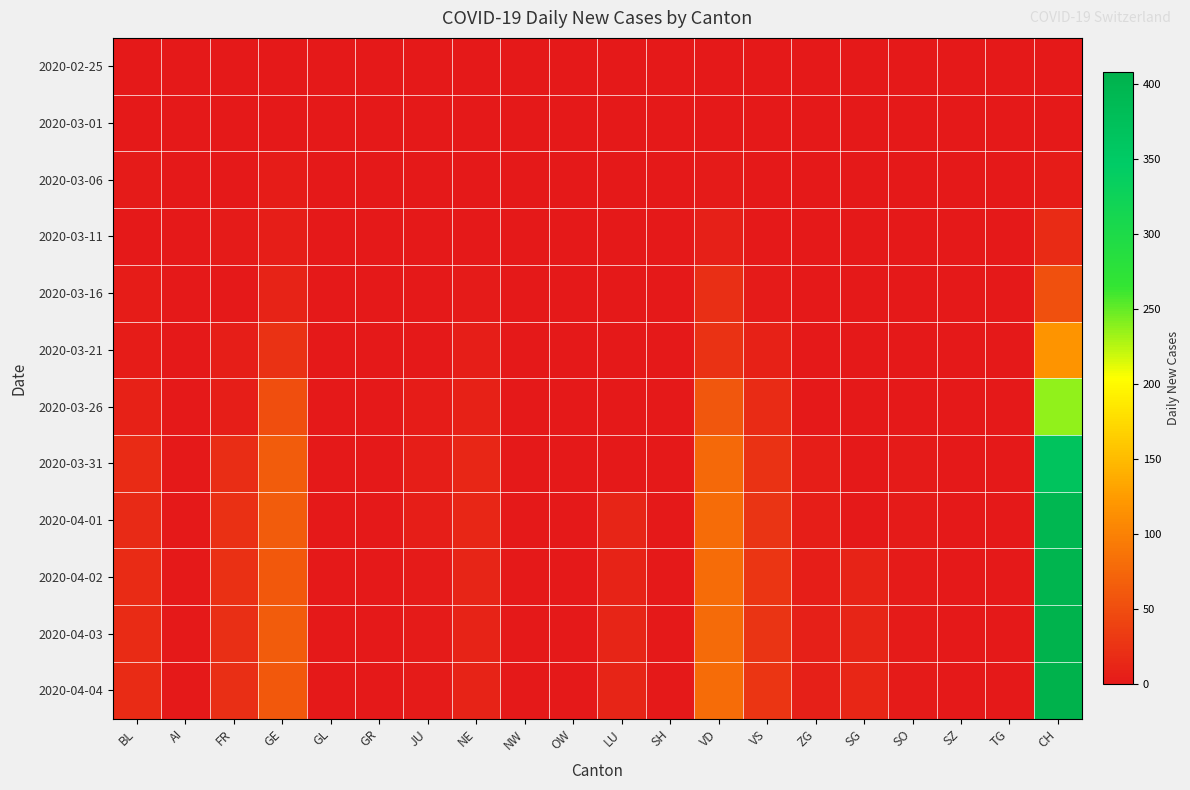

Reading left to right, list all the values displayed in this chart.

2020-02-25: BL=0	AI=0	FR=0	GE=0	GL=0	GR=0	JU=0	NE=0	NW=0	OW=0	LU=0	SH=0	VD=0	VS=0	ZG=0	SG=0	SO=0	SZ=0	TG=0	CH=0
2020-03-01: BL=0	AI=0	FR=0	GE=0	GL=0	GR=0	JU=0	NE=0	NW=0	OW=0	LU=0	SH=0	VD=0	VS=0	ZG=0	SG=0	SO=0	SZ=0	TG=0	CH=0
2020-03-06: BL=2	AI=0	FR=0	GE=4	GL=0	GR=0	JU=0	NE=0	NW=0	OW=0	LU=0	SH=0	VD=2	VS=0	ZG=0	SG=0	SO=0	SZ=0	TG=0	CH=4
2020-03-11: BL=1	AI=0	FR=2	GE=6	GL=0	GR=0	JU=0	NE=1	NW=0	OW=0	LU=0	SH=0	VD=7	VS=1	ZG=0	SG=0	SO=0	SZ=0	TG=0	CH=18
2020-03-16: BL=4	AI=0	FR=0	GE=10	GL=0	GR=0	JU=0	NE=2	NW=0	OW=0	LU=0	SH=0	VD=21	VS=2	ZG=0	SG=0	SO=0	SZ=0	TG=0	CH=54
2020-03-21: BL=4	AI=0	FR=6	GE=25	GL=0	GR=0	JU=1	NE=5	NW=0	OW=0	LU=0	SH=0	VD=24	VS=8	ZG=0	SG=0	SO=0	SZ=0	TG=0	CH=119
2020-03-26: BL=9	AI=0	FR=5	GE=52	GL=0	GR=0	JU=4	NE=9	NW=0	OW=0	LU=0	SH=0	VD=59	VS=19	ZG=1	SG=0	SO=1	SZ=0	TG=0	CH=237
2020-03-31: BL=18	AI=0	FR=20	GE=64	GL=0	GR=0	JU=5	NE=14	NW=0	OW=0	LU=0	SH=0	VD=77	VS=24	ZG=6	SG=0	SO=3	SZ=0	TG=0	CH=368
2020-04-01: BL=17	AI=0	FR=23	GE=64	GL=0	GR=0	JU=5	NE=14	NW=0	OW=0	LU=12	SH=0	VD=80	VS=26	ZG=5	SG=0	SO=3	SZ=0	TG=0	CH=394
2020-04-02: BL=18	AI=0	FR=23	GE=62	GL=0	GR=0	JU=3	NE=12	NW=0	OW=0	LU=11	SH=0	VD=81	VS=28	ZG=5	SG=11	SO=3	SZ=0	TG=0	CH=400
2020-04-03: BL=18	AI=0	FR=21	GE=65	GL=0	GR=0	JU=3	NE=11	NW=0	OW=0	LU=12	SH=0	VD=79	VS=26	ZG=7	SG=12	SO=3	SZ=0	TG=0	CH=406
2020-04-04: BL=19	AI=0	FR=21	GE=61	GL=0	GR=0	JU=3	NE=10	NW=0	OW=0	LU=12	SH=0	VD=81	VS=28	ZG=7	SG=13	SO=3	SZ=0	TG=0	CH=408